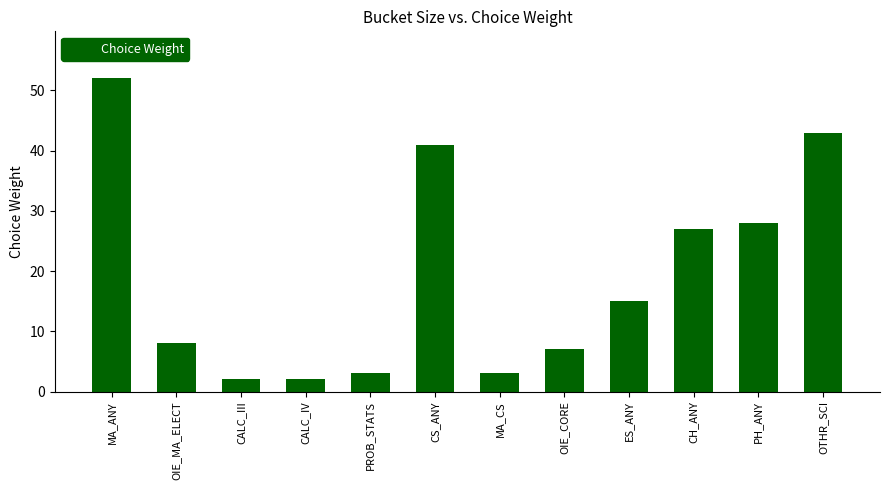

What is the change in value from OIE_MA_ELECT to CALC_IV?

-6